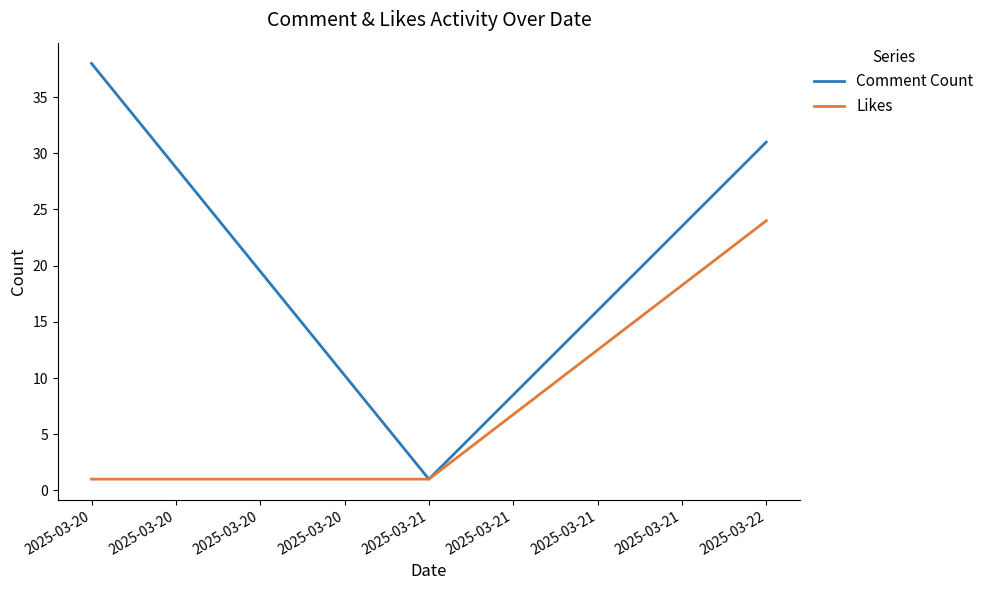

The Likes series shows 1 at 2025-03-20. True or false?

True